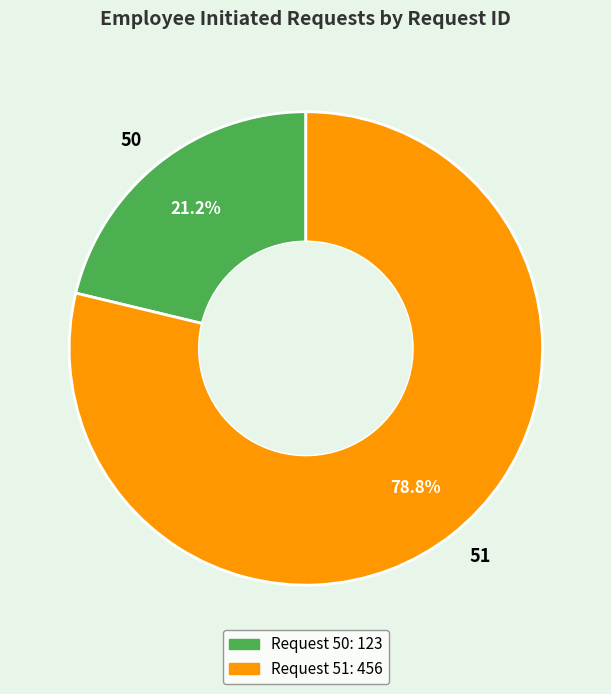

What is the ratio of the value at 50 to the value at 51?

0.3